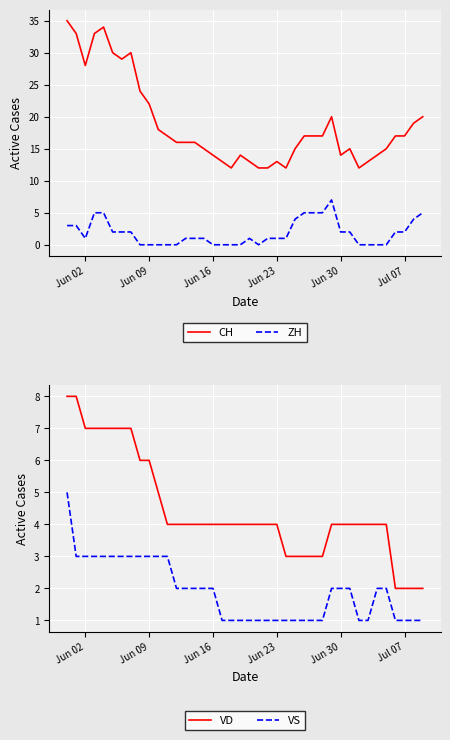

True or false: ZH and CH intersect in this chart.

False